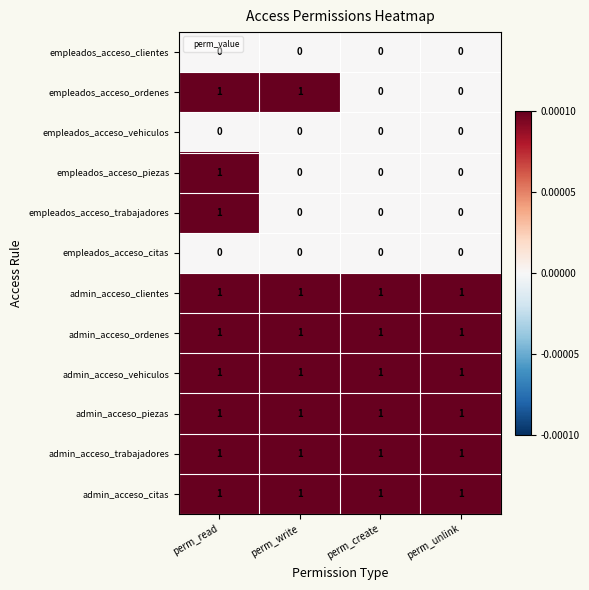

What is the total value across all series at perm_unlink?

6